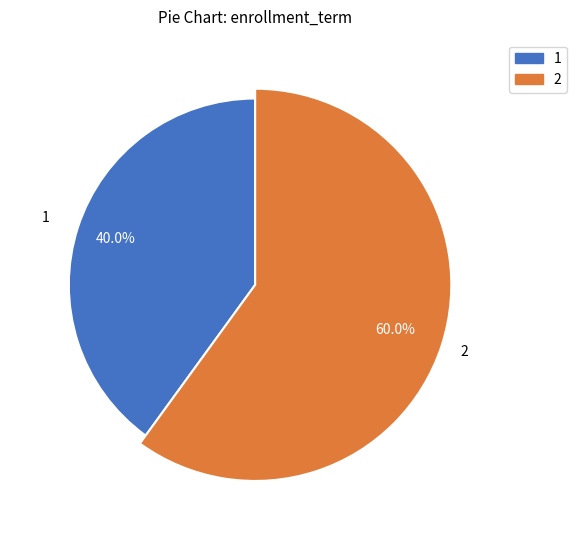

Is 2 the majority of the pie?

Yes